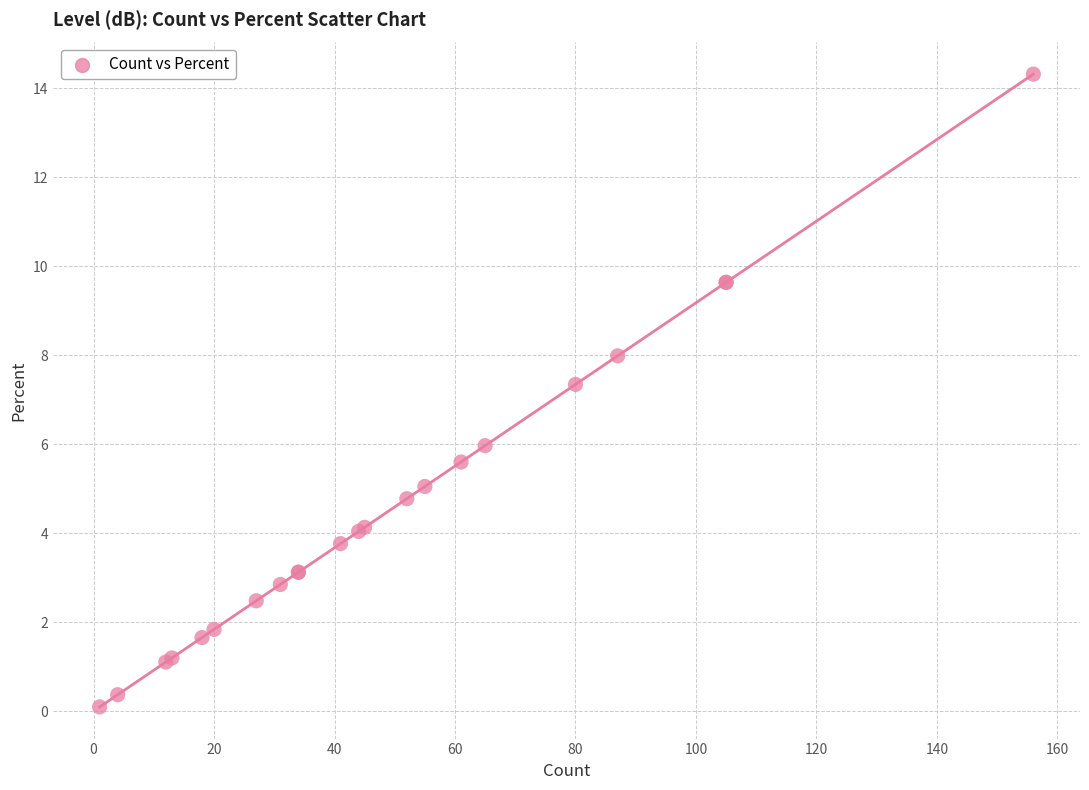

What Y value in the scatter plot is closest to 7?

7.3